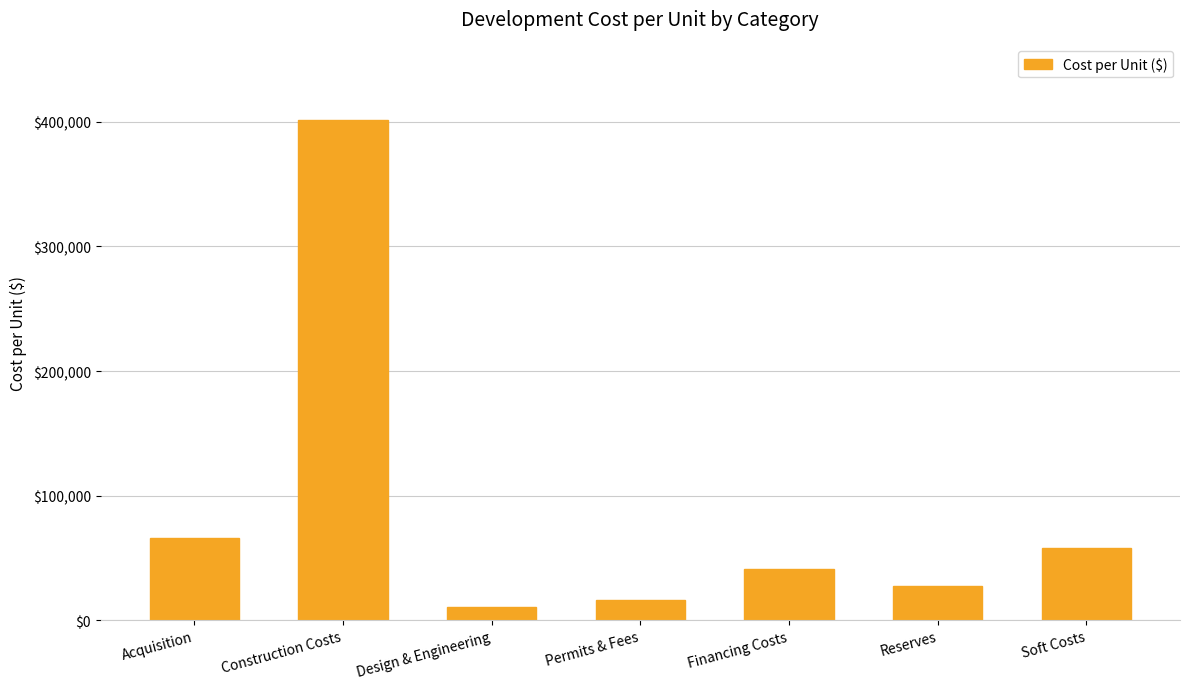

How many distinct data groups are displayed?

1